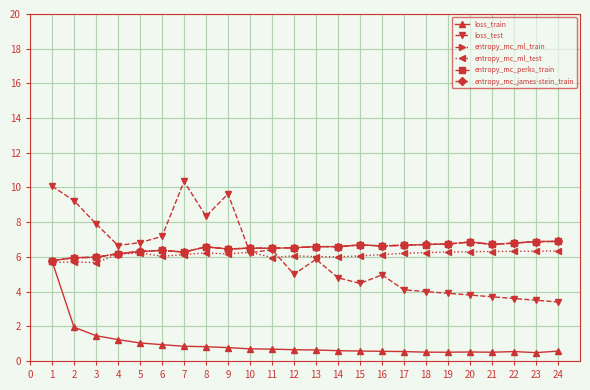

True or false: entropy_mc_ml_train has a value of 3.1 at 17.

False